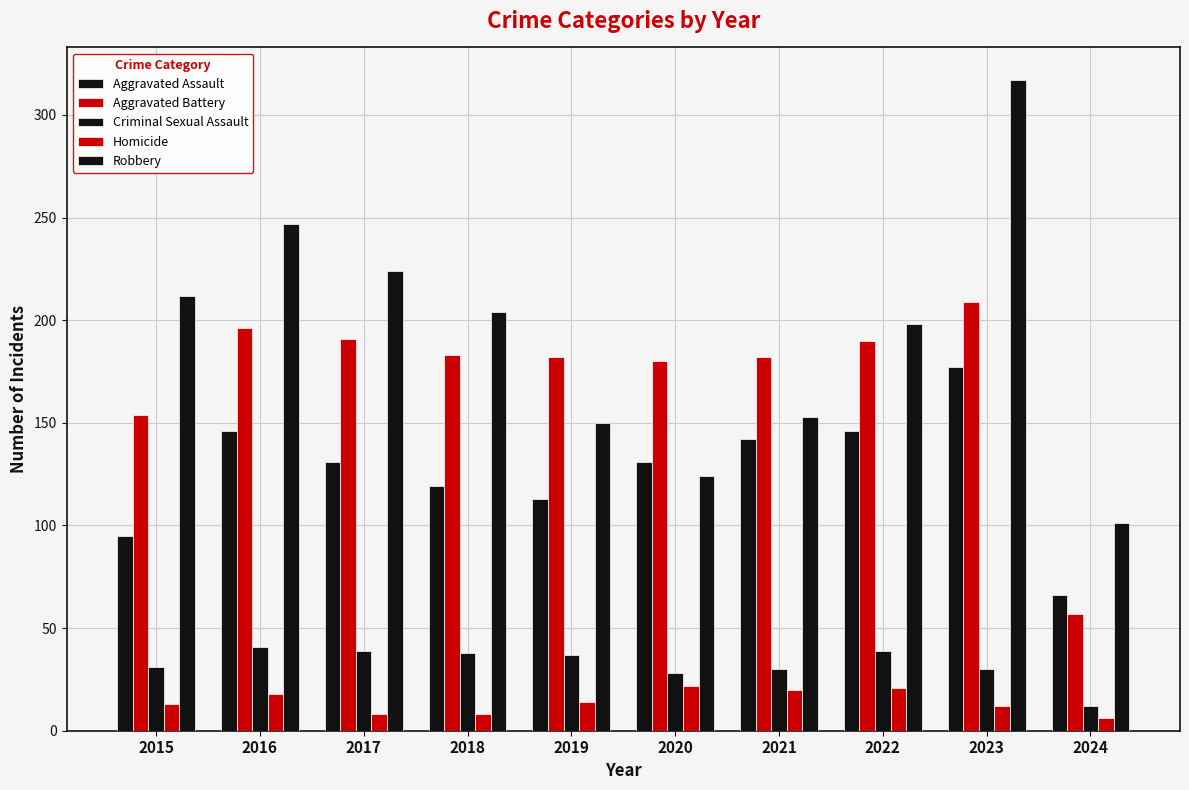

Which series changed the most between 2018 and 2023?

Robbery